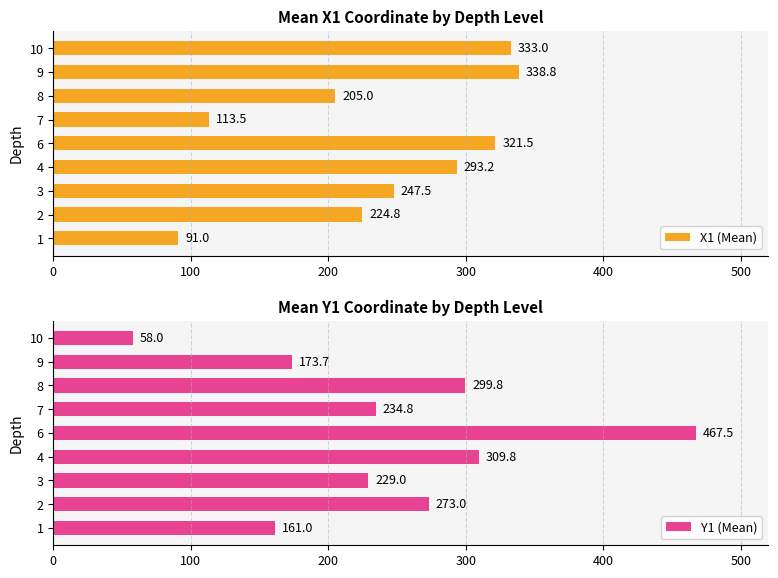

At which label is X1 (Mean) closest to 214?

8